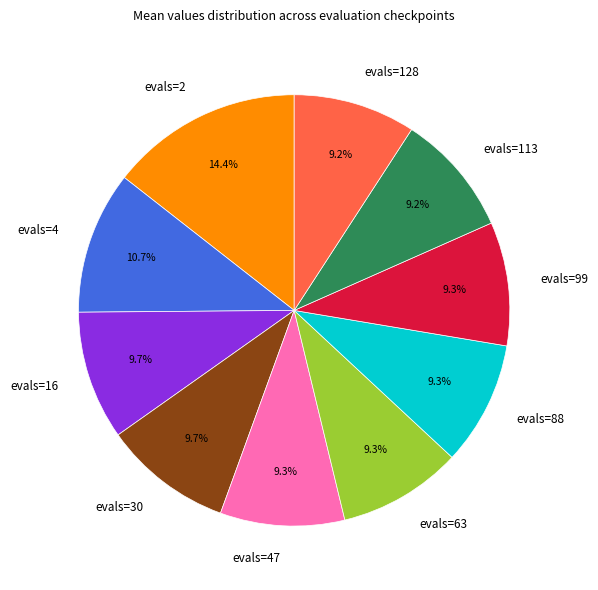

Do evals=88 and evals=2 together represent more than half of the pie?

No